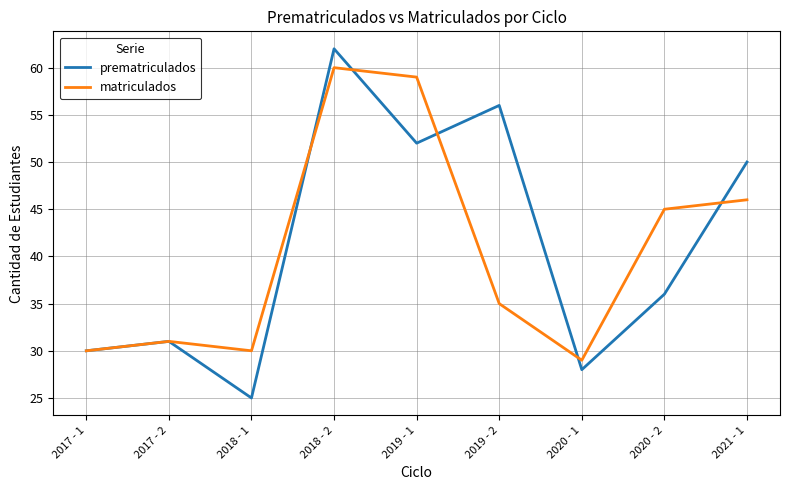

Is the value of prematriculados at 2019 - 2 greater than the value of matriculados at 2018 - 2?

No